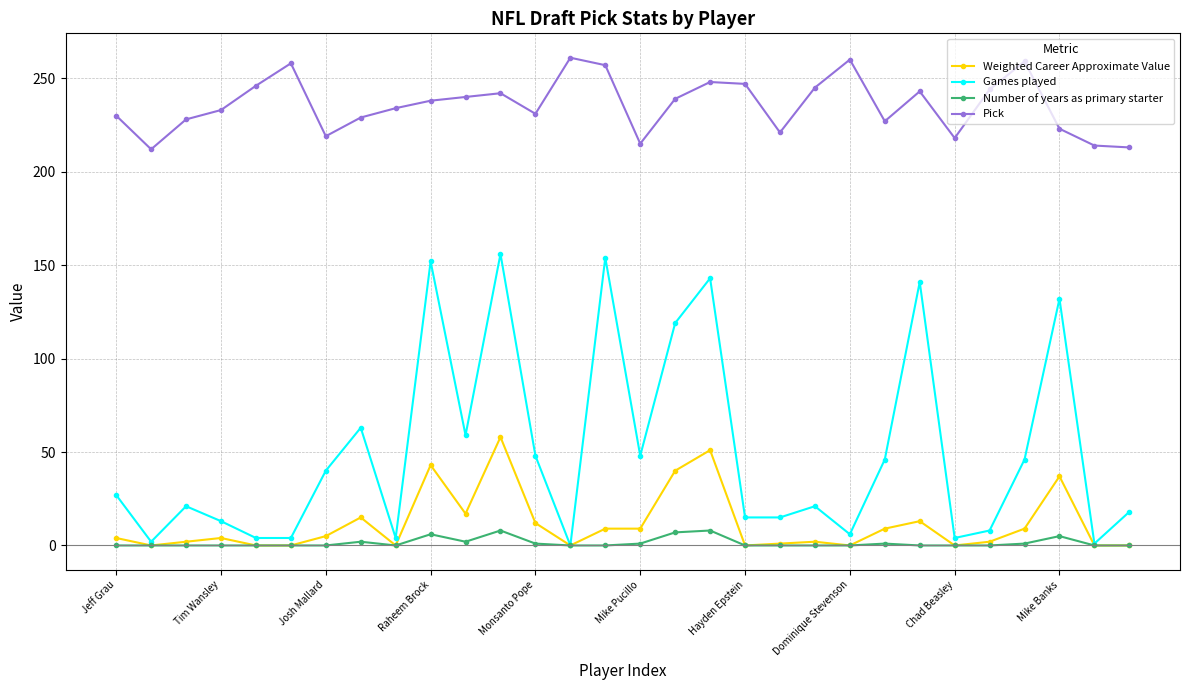

What is the sum of all Pick values?

7074